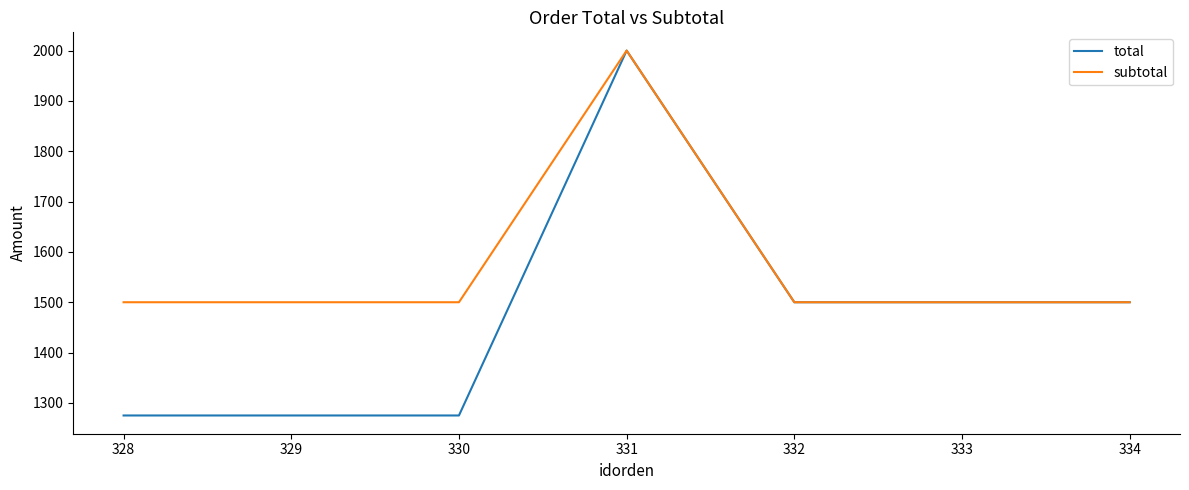

What is the lowest value of the subtotal series?

1500